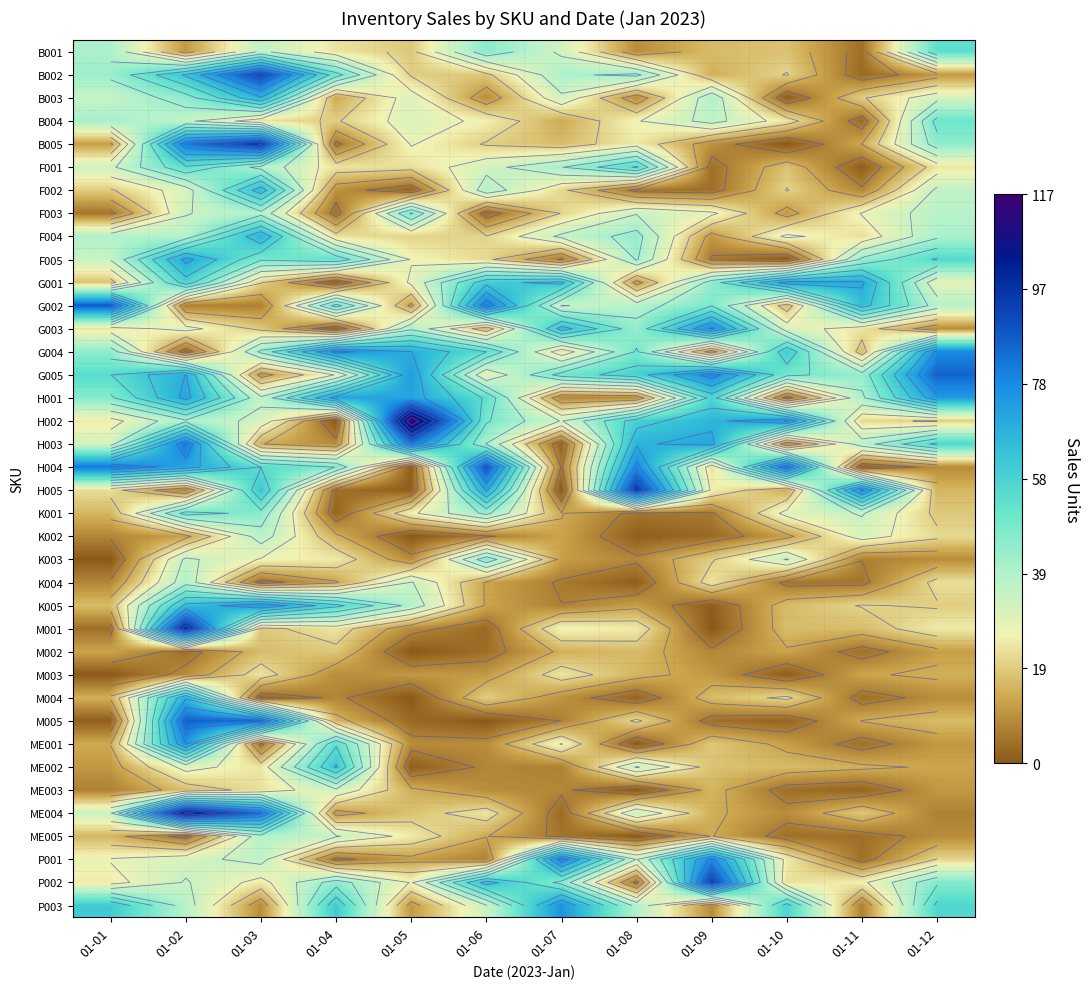

What is the spread (max minus min) of values at 01-11?

76